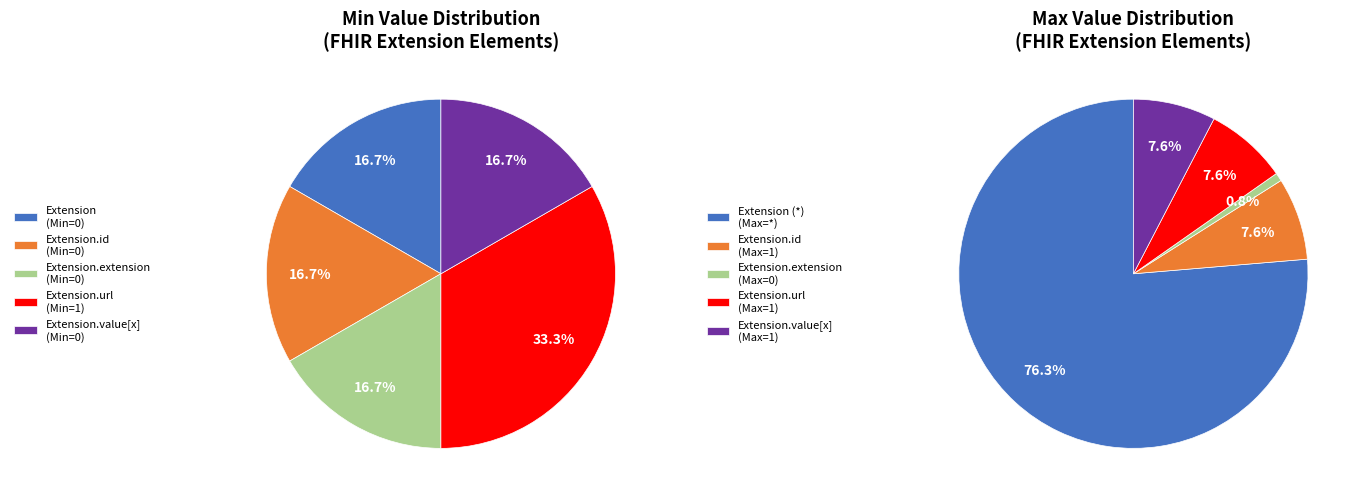

The Extension.id slice represents 1% of the pie. True or false?

False